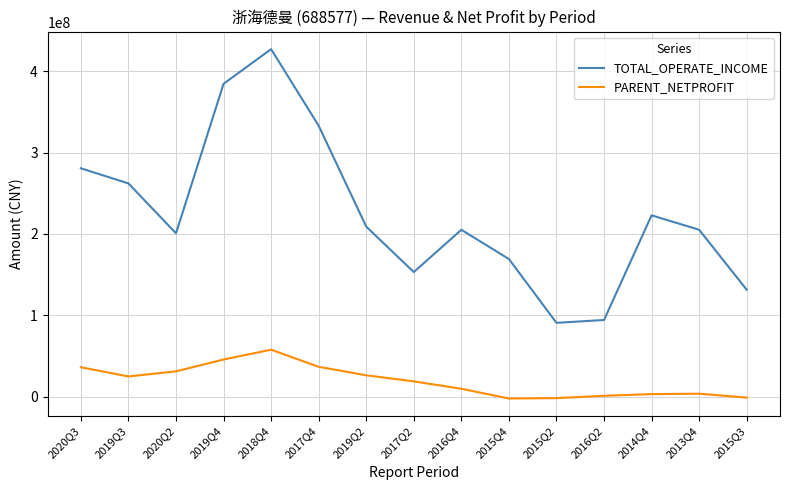

At which label does TOTAL_OPERATE_INCOME first exceed 205196626?

2020Q3